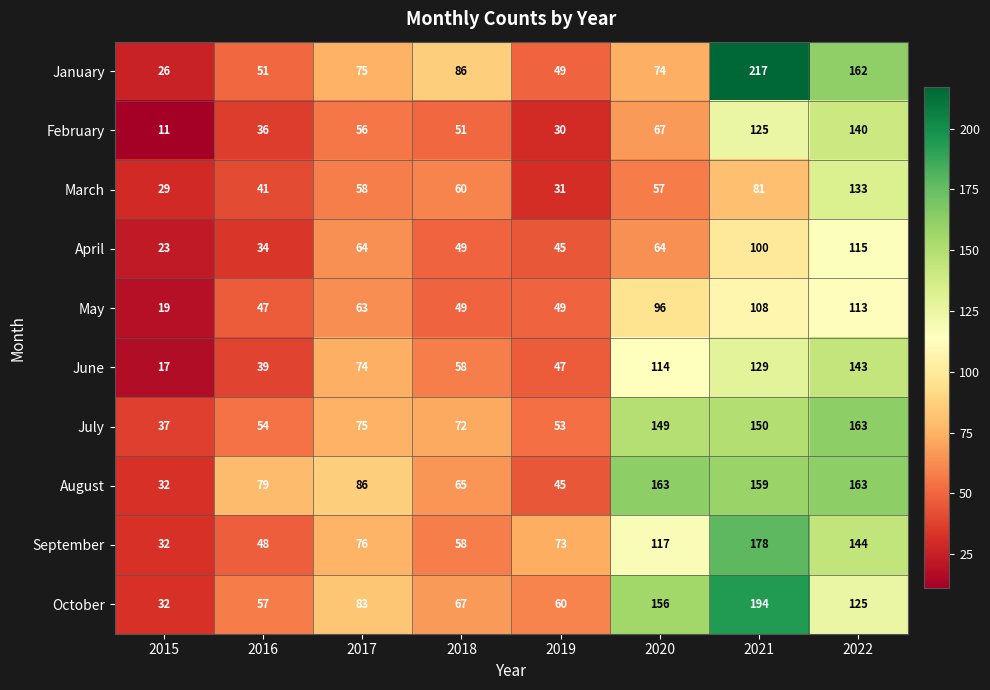

What is the difference between the second highest and minimum values in the August series?

131